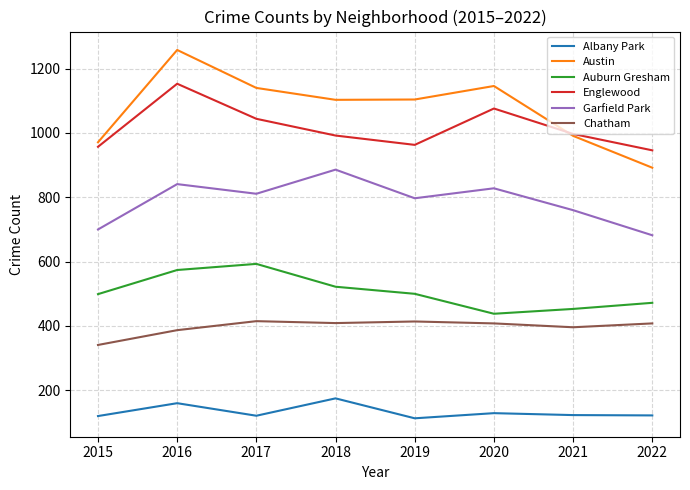

Which category has the highest value in the Auburn Gresham series?

2017